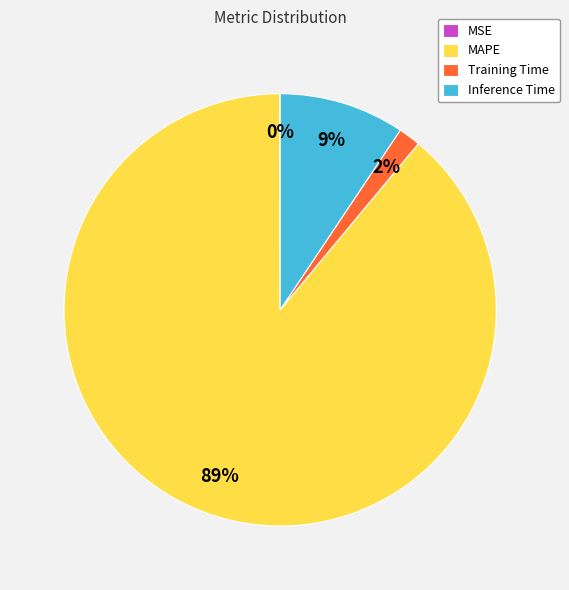

Which category has the biggest portion of the pie?

MAPE